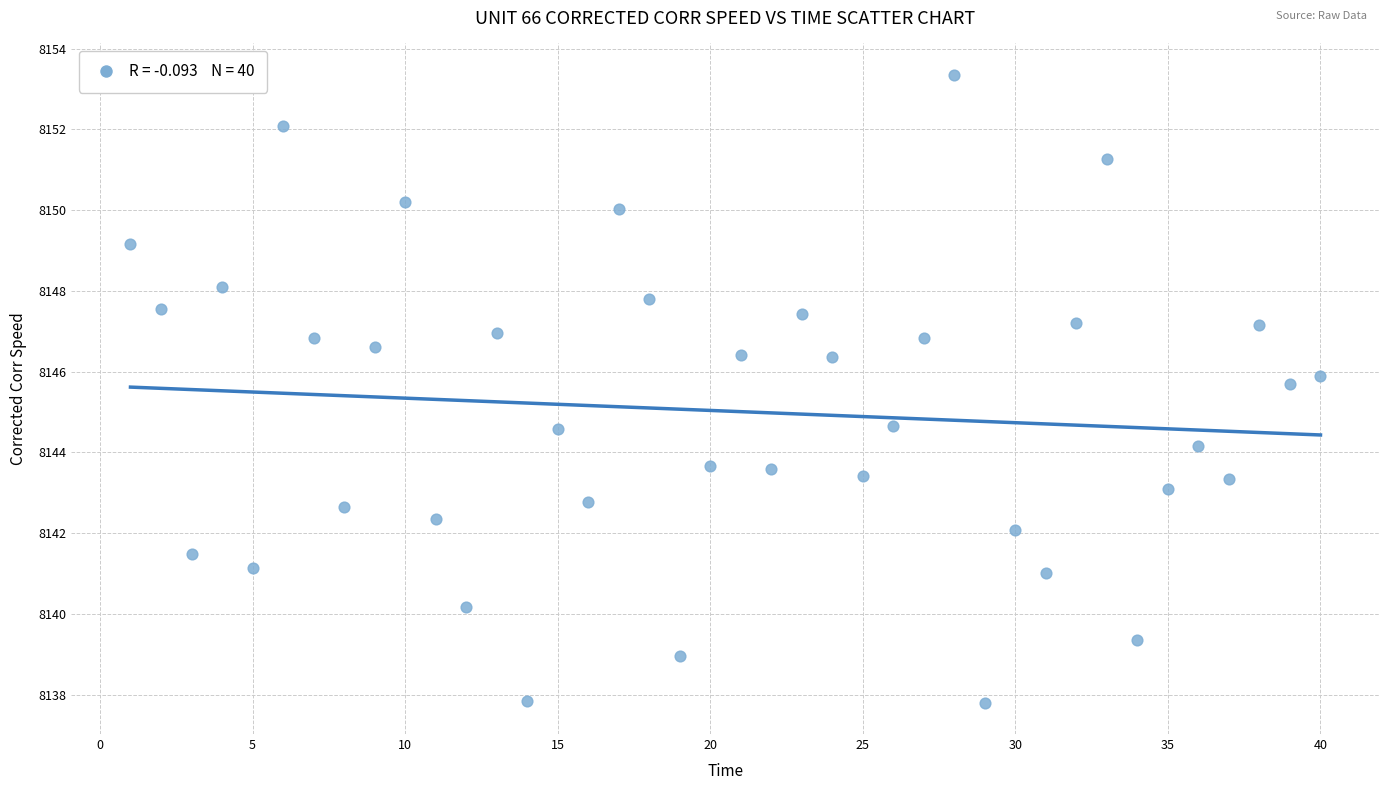

What is the range of X values (max minus min)?

39.0